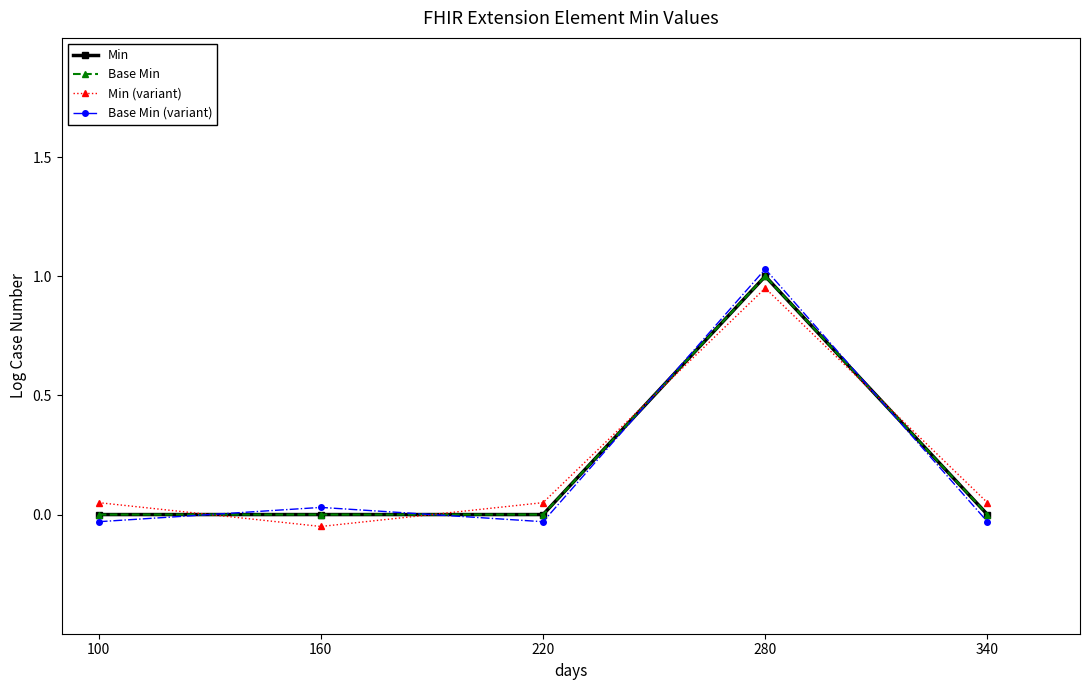

True or false: Base Min has a value of 0.0 at 340.

True